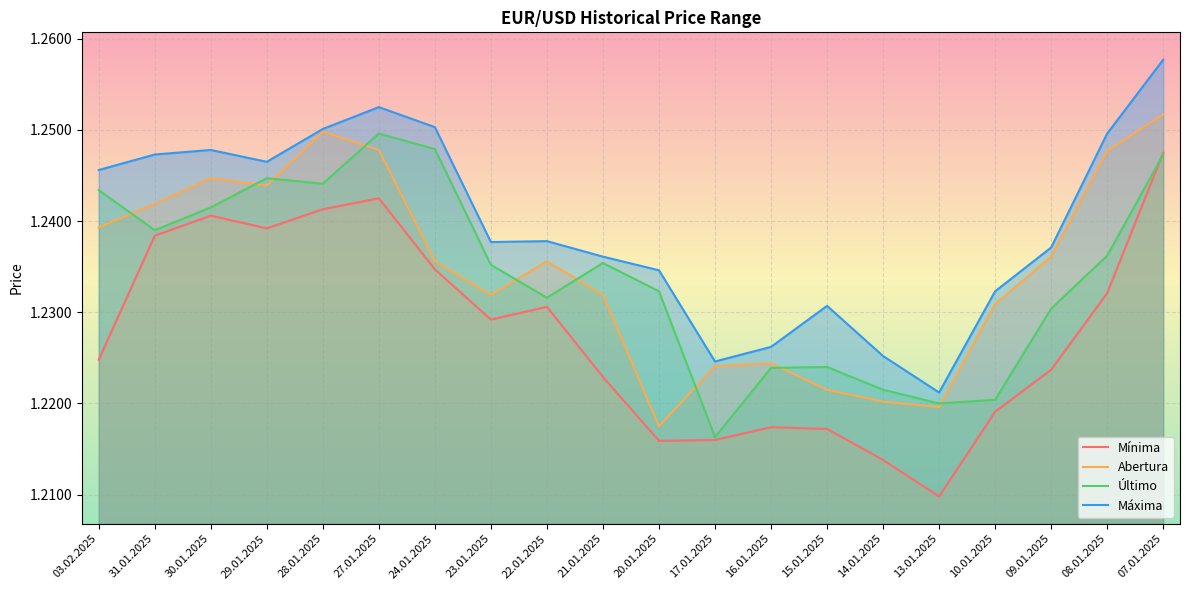

True or false: Último and Máxima intersect in this chart.

False